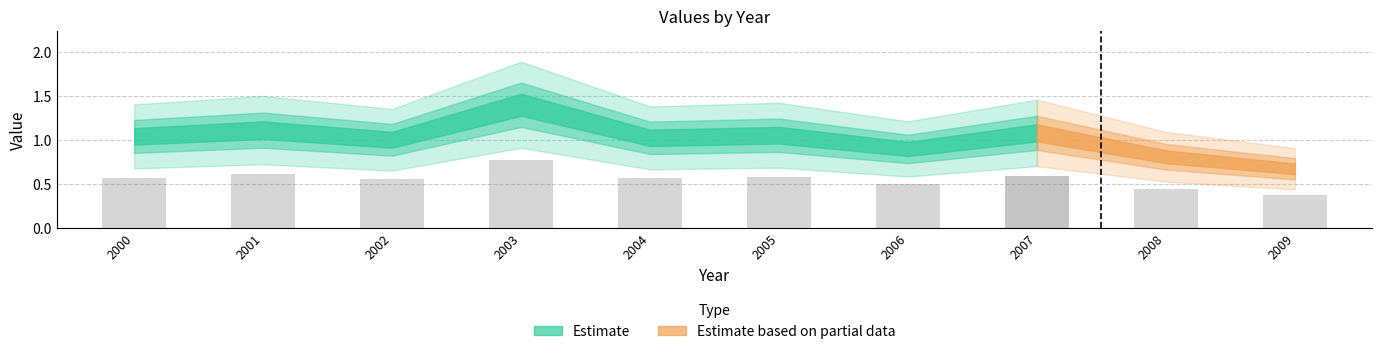

What is the change in value from 2006-10-15 to 2009-10-15?

-0.2